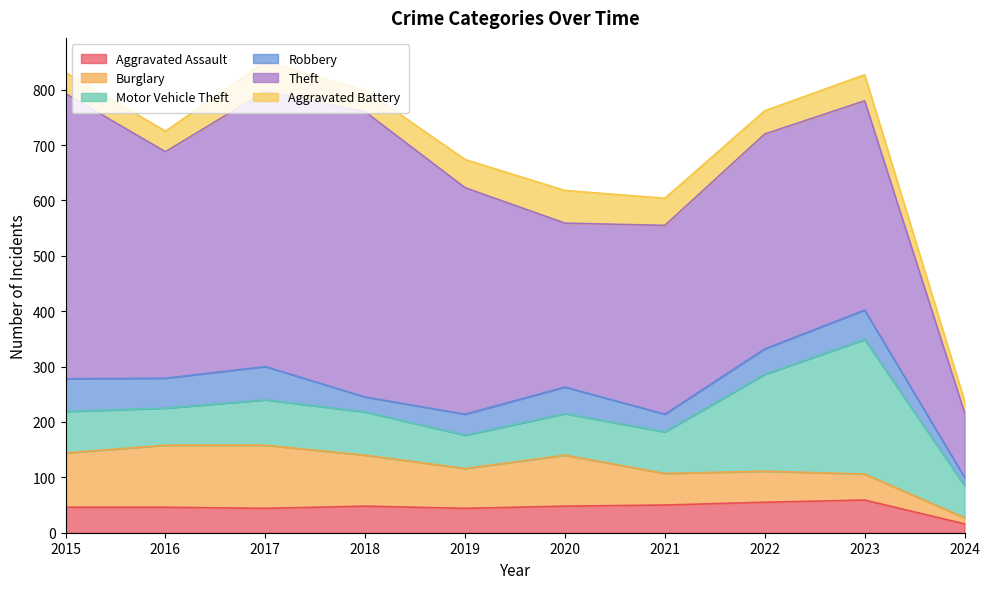

True or false: Aggravated Battery has more than 1 points higher than both neighbors.

True